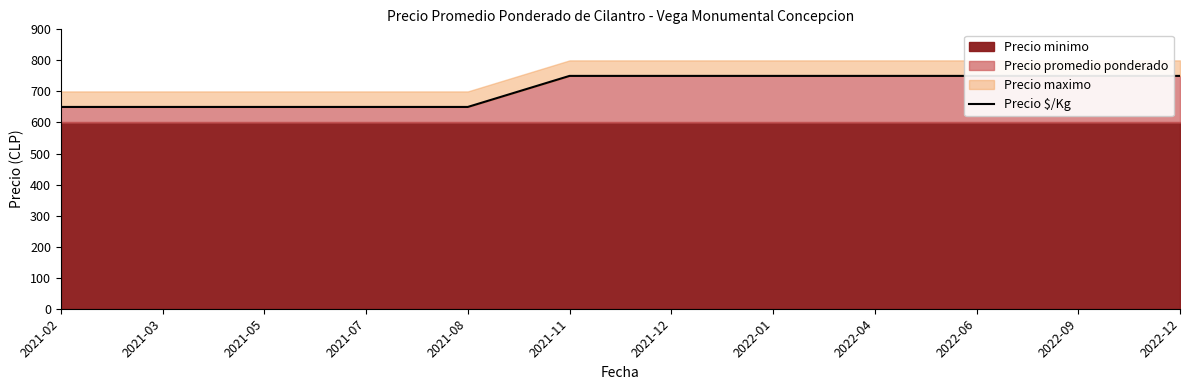

Rank the categories by value from lowest to highest.

2021-02, 2021-03, 2021-05, 2021-07, 2021-08, 2021-11, 2021-12, 2022-01, 2022-04, 2022-06, 2022-09, 2022-12